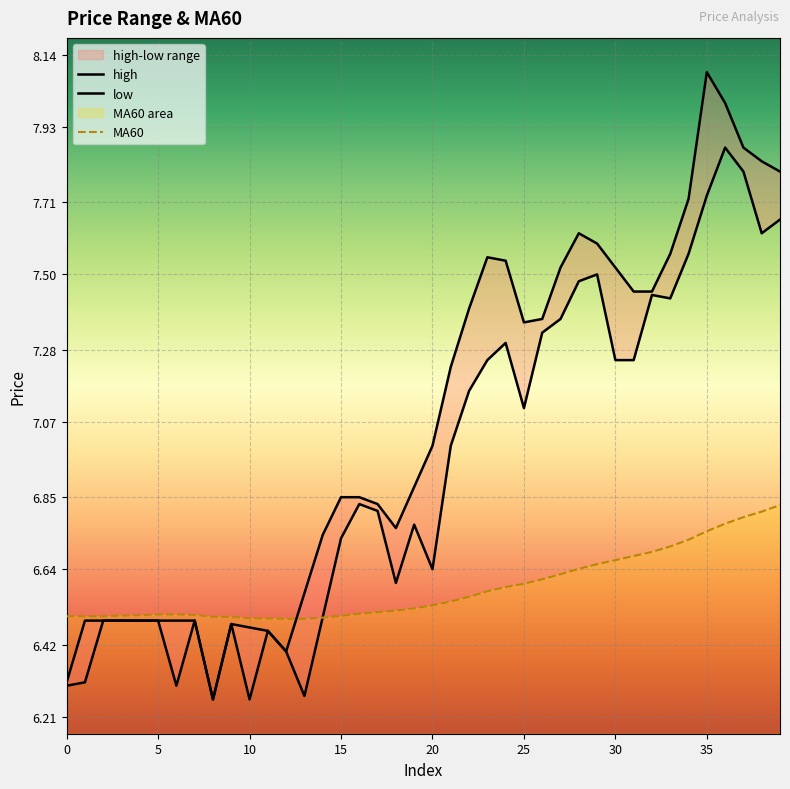

Between which two adjacent categories do low and MA60 first intersect?

13 and 14